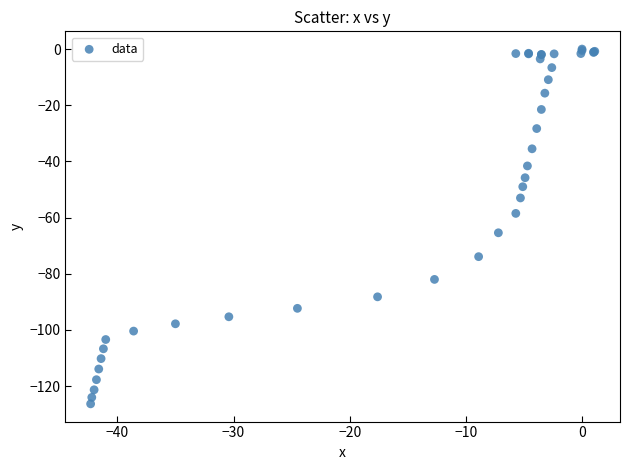

What Y value in the scatter plot is closest to -63?

-65.4